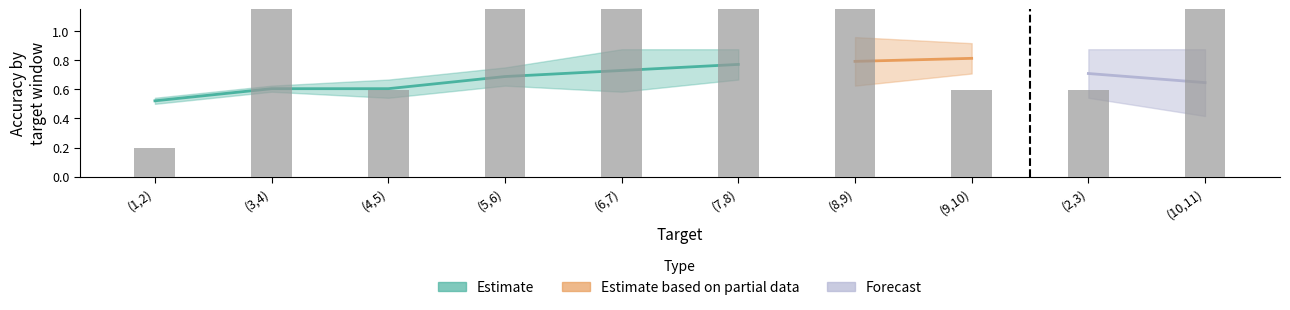

What is the difference between the highest and lowest values at (6,7)?

2.4